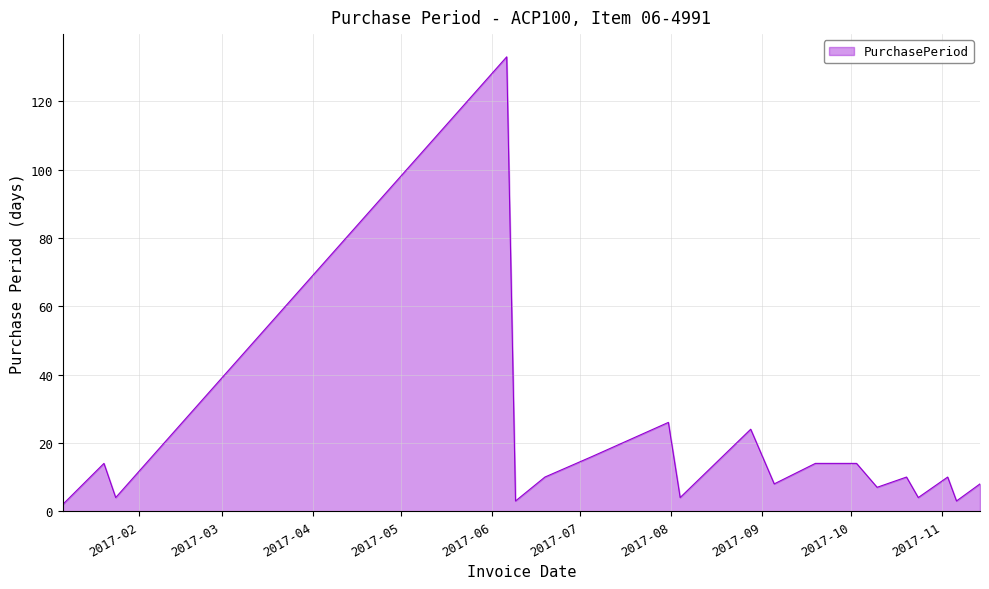

What is the greatest value displayed?

133